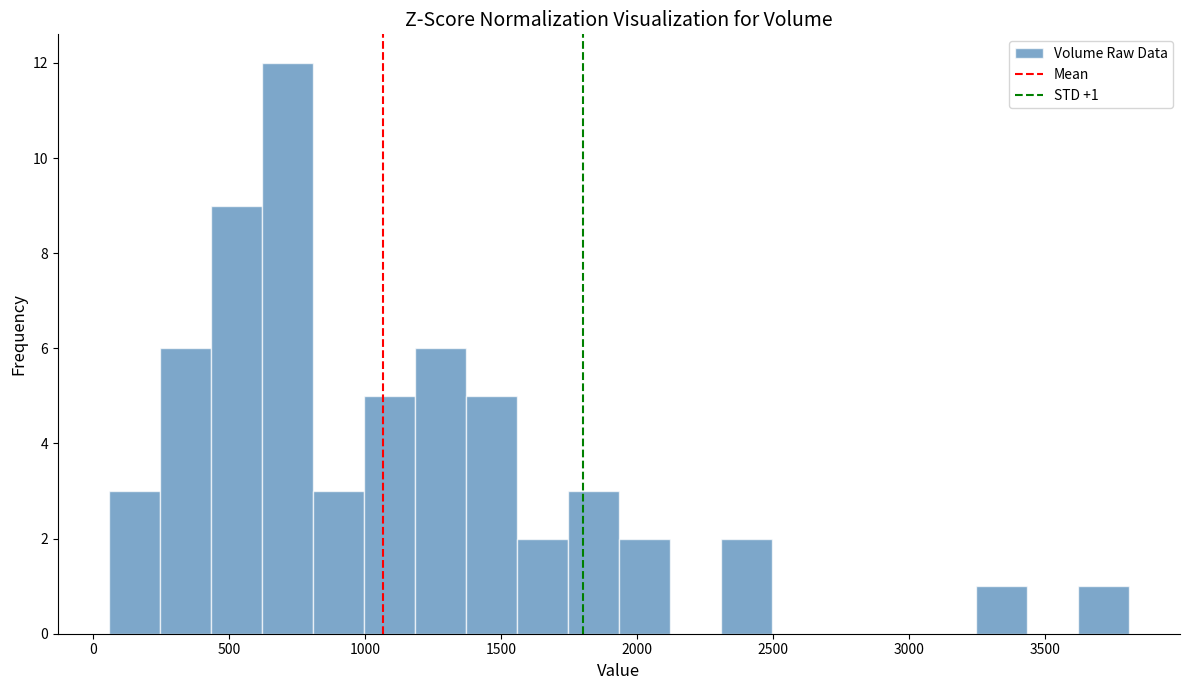

Read against the x-axis, roughly where is the centre of the tallest bar?

700